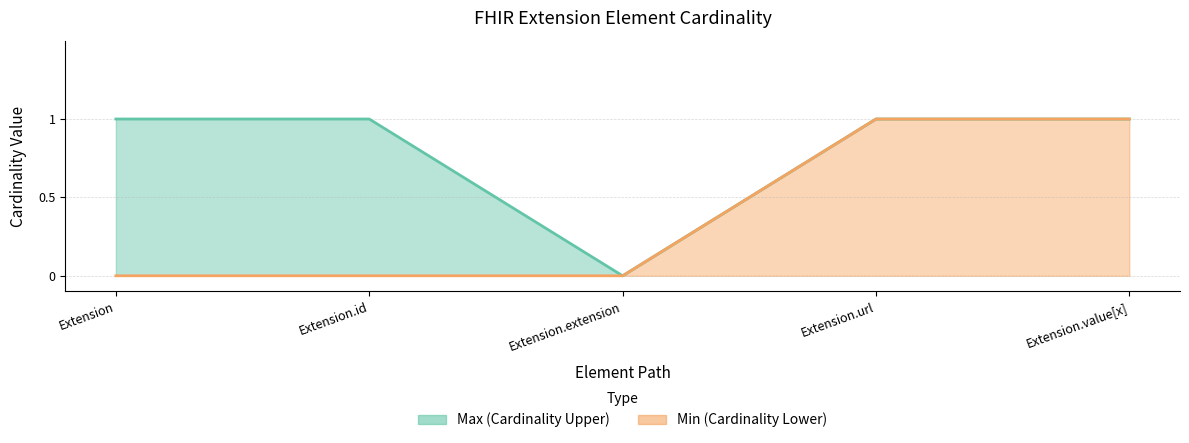

What is the difference between the maximum and minimum values in the Min series?

1